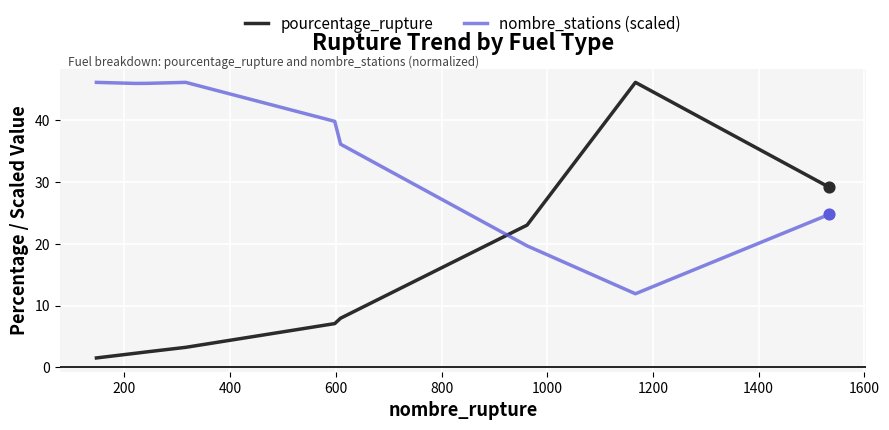

Which series has the largest total across all categories?

nombre_stations (scaled)